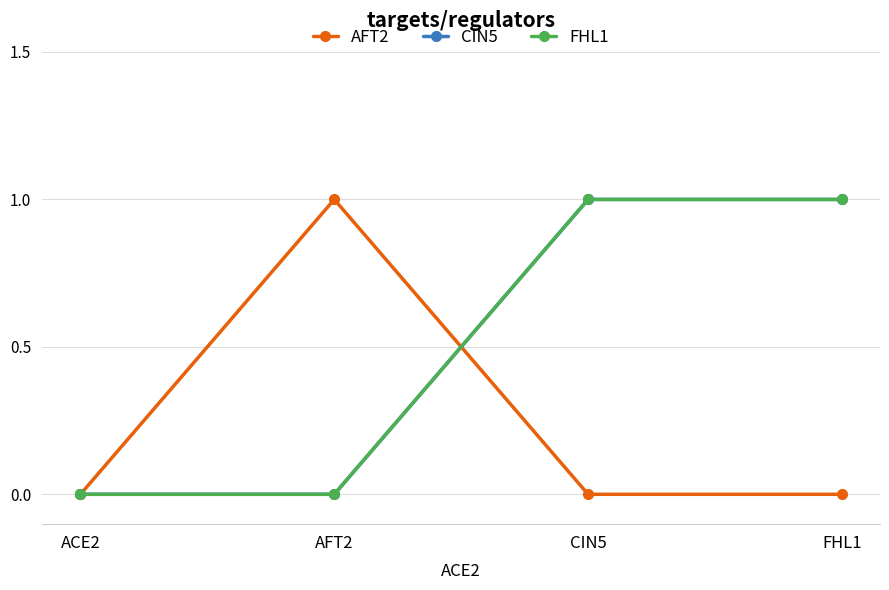

Is this an area chart (filled region under the line)?

No